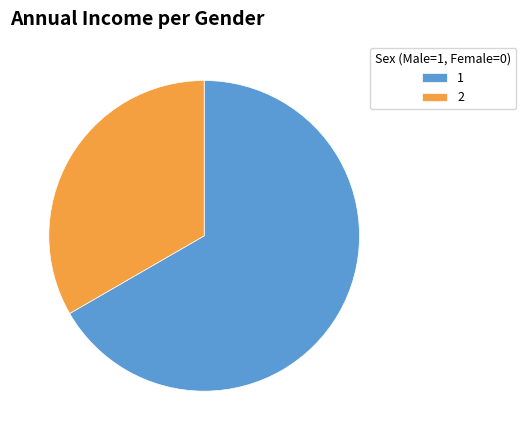

How many segments does this pie chart have?

2